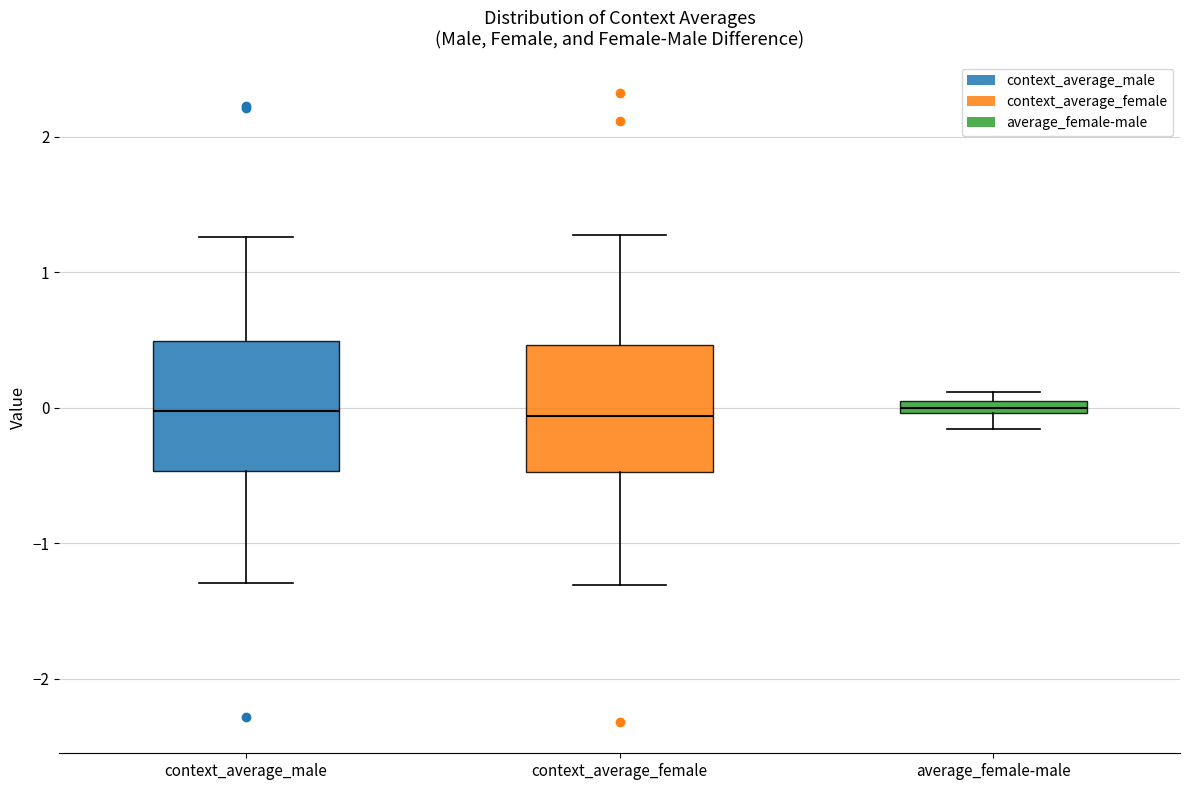

Where is the lower edge of the box for average_female-male on the y-axis? The values are not printed on the chart, so give them approximately, as read against the axis.

0.0